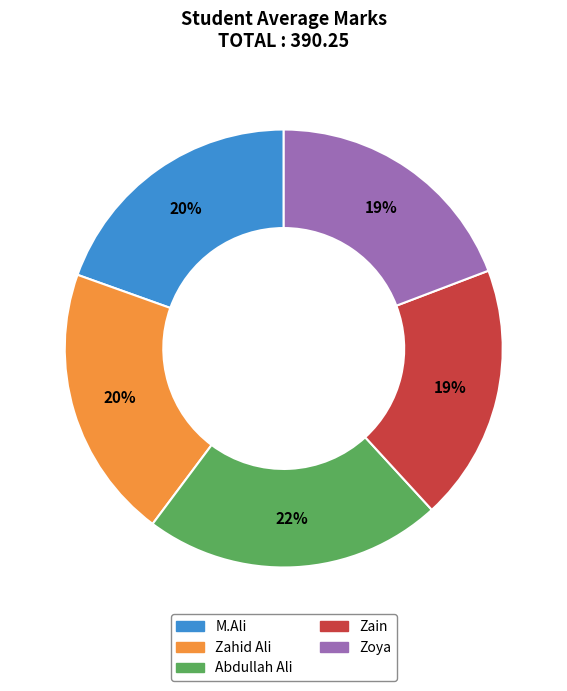

What is the largest slice in the pie chart?

Abdullah Ali